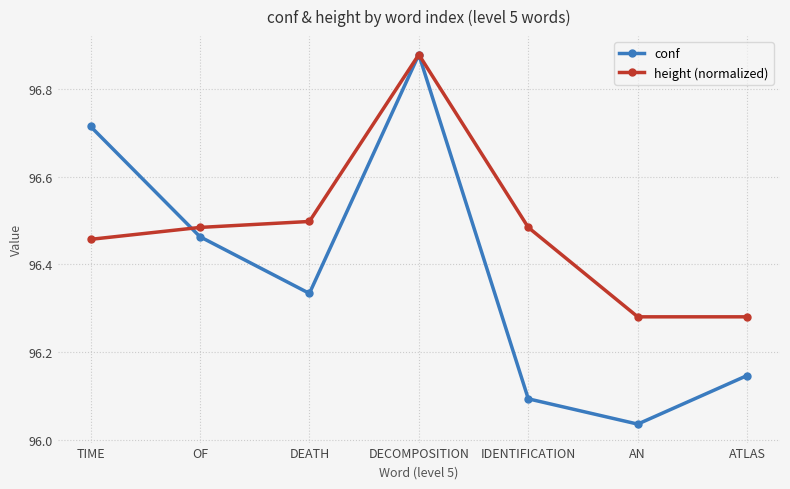

Count the number of data series in this chart.

2